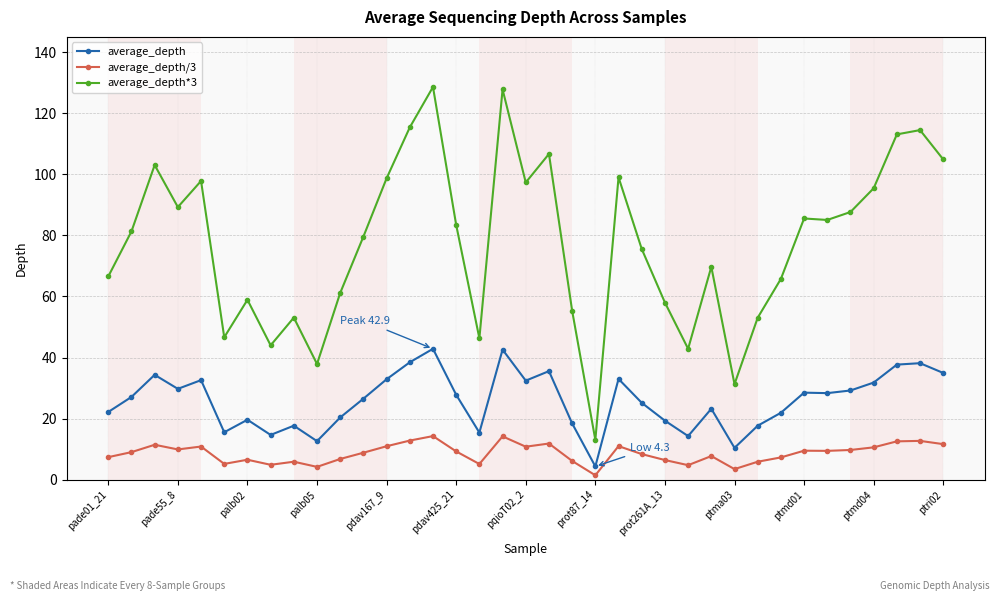

Rank the series by their maximum value, from lowest to highest.

average_depth/3, average_depth, average_depth*3